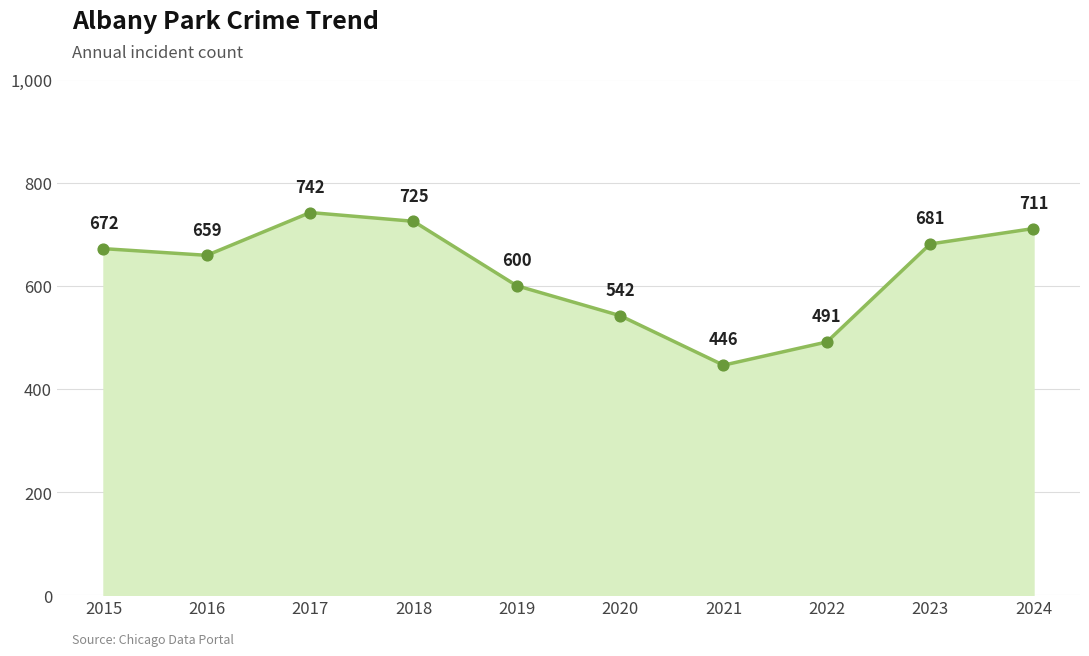

What is the ratio of the value at 2019 to the value at 2024?

0.8